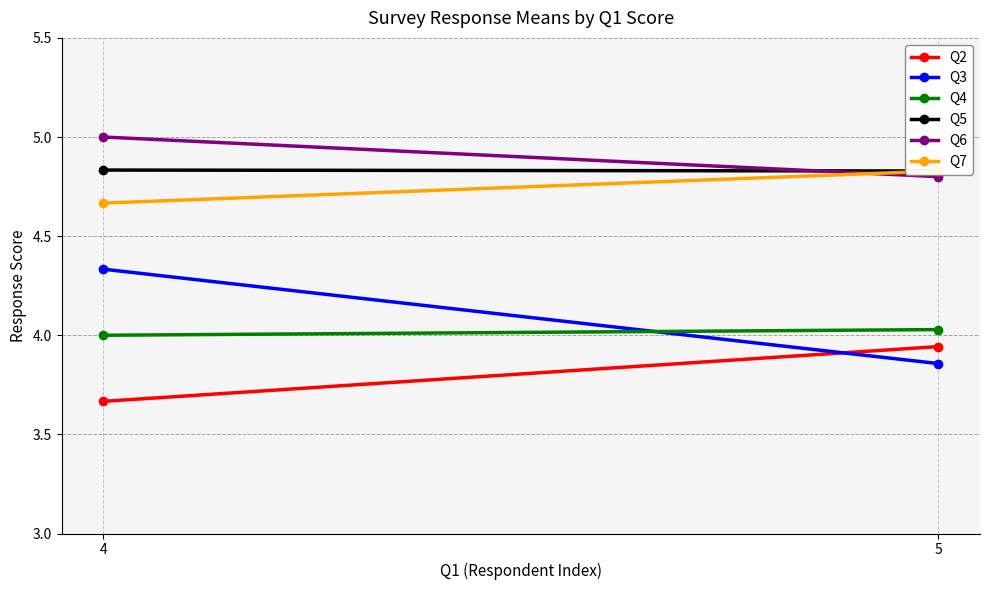

Which category has the lowest value in the Q5 series?

5